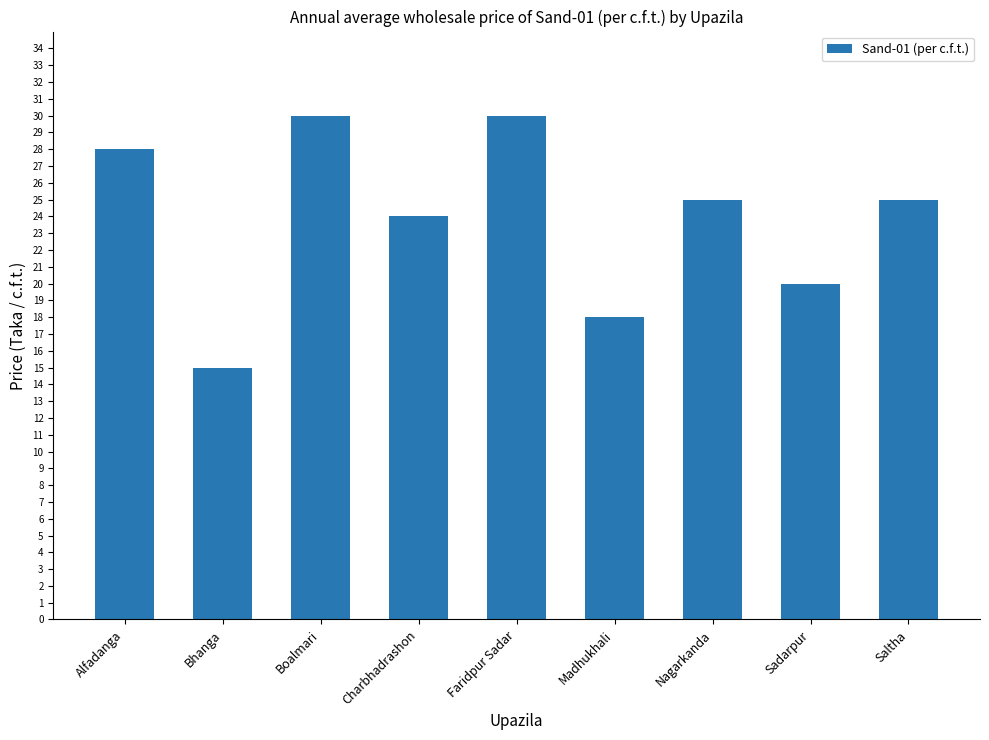

Is it true that the value at Madhukhali is 8?

False